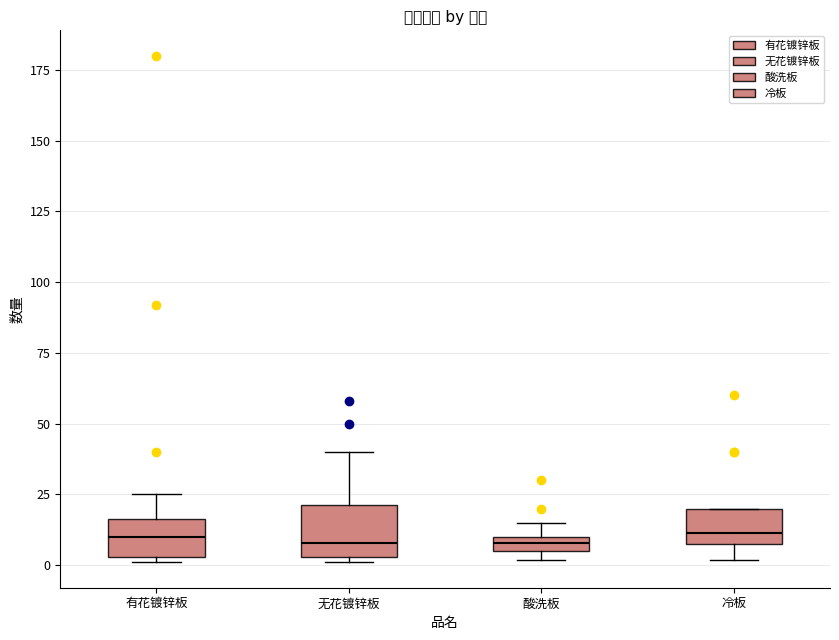

Where is the lower edge of the box for 冷板 on the y-axis? The values are not printed on the chart, so give them approximately, as read against the axis.

10